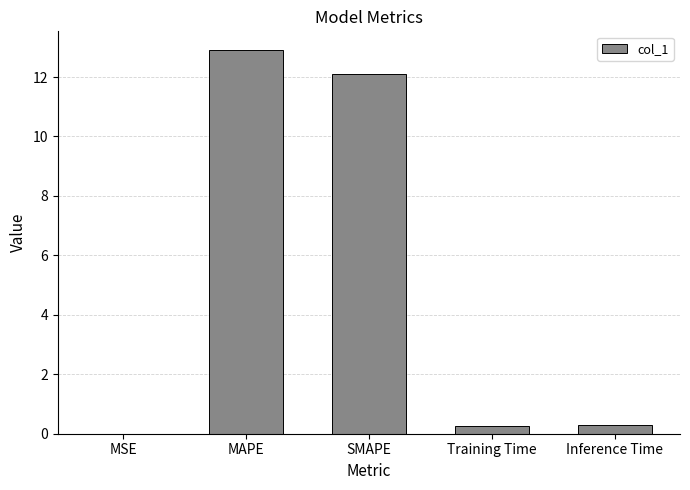

Which category has the highest value across all series?

MAPE